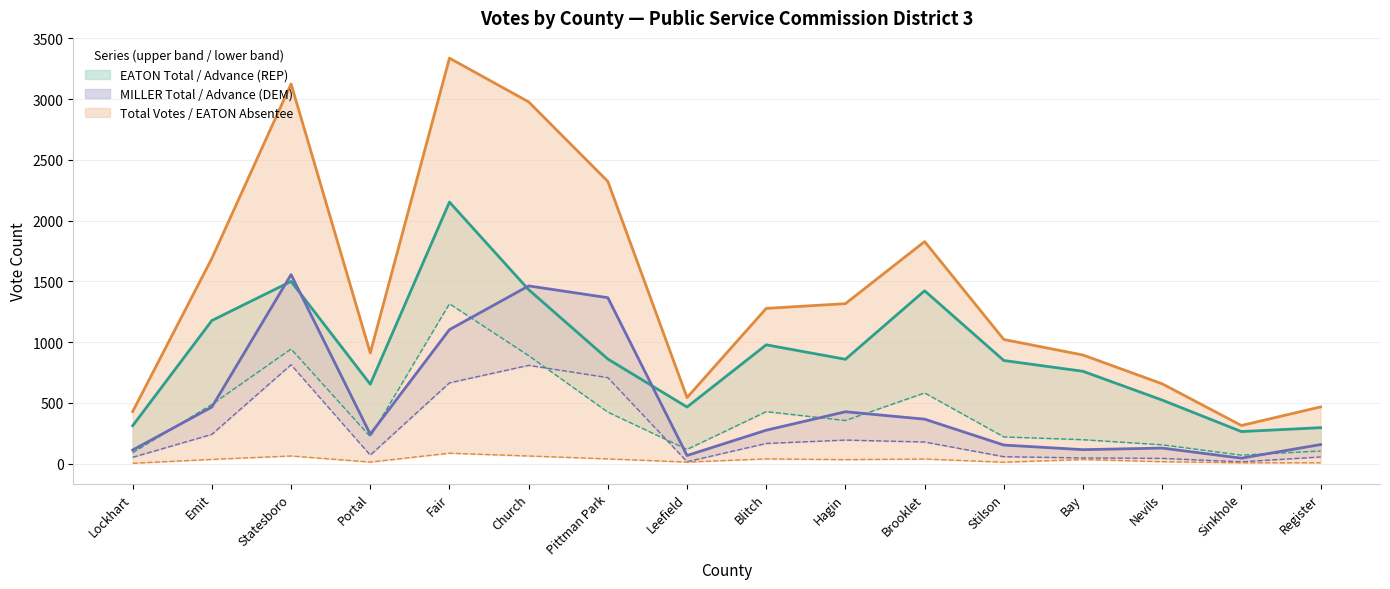

What is the label of the 9th point from the left?

Blitch